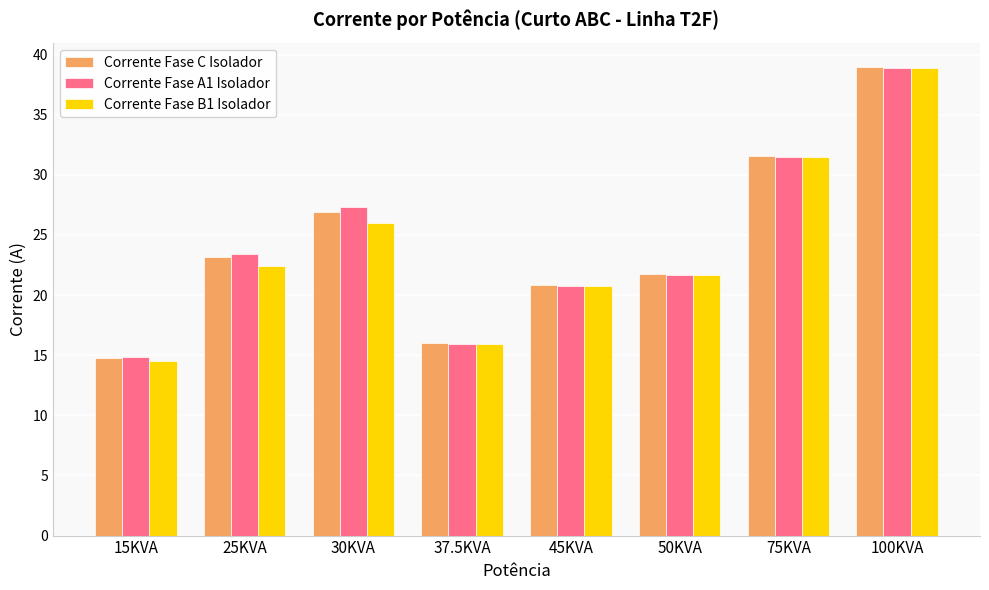

Which series has the widest spread of values?

Corrente Fase B1 Isolador